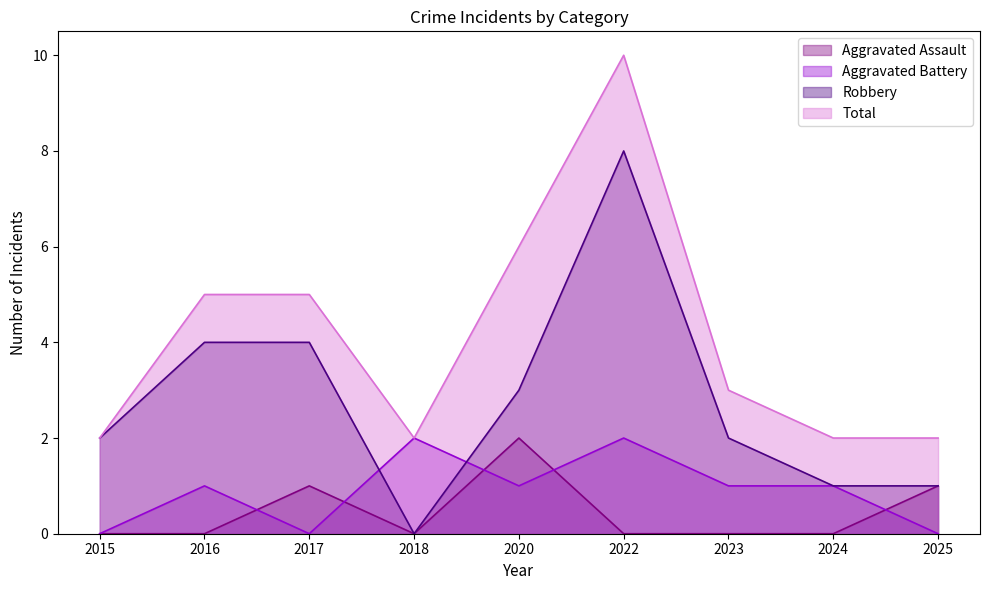

What is the sum of the Total values at 2022 and 2023?

13